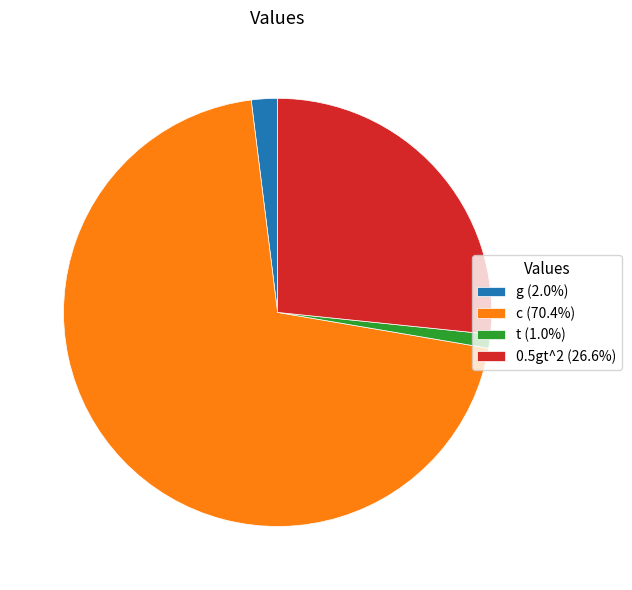

Which slice represents more than half of the pie?

c